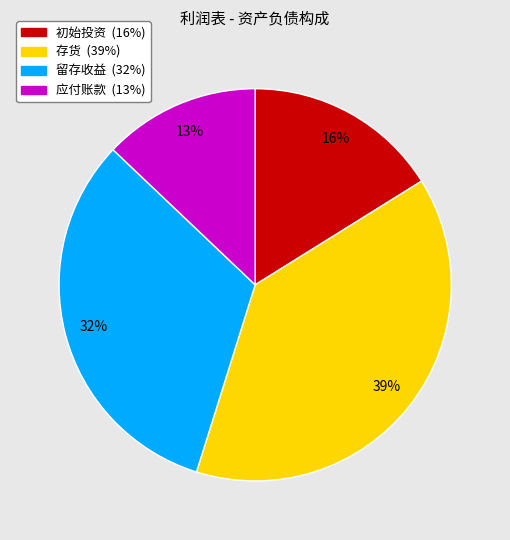

To the nearest percent, what is the difference between the 应付账款 and 存货 slice percentages?

26%